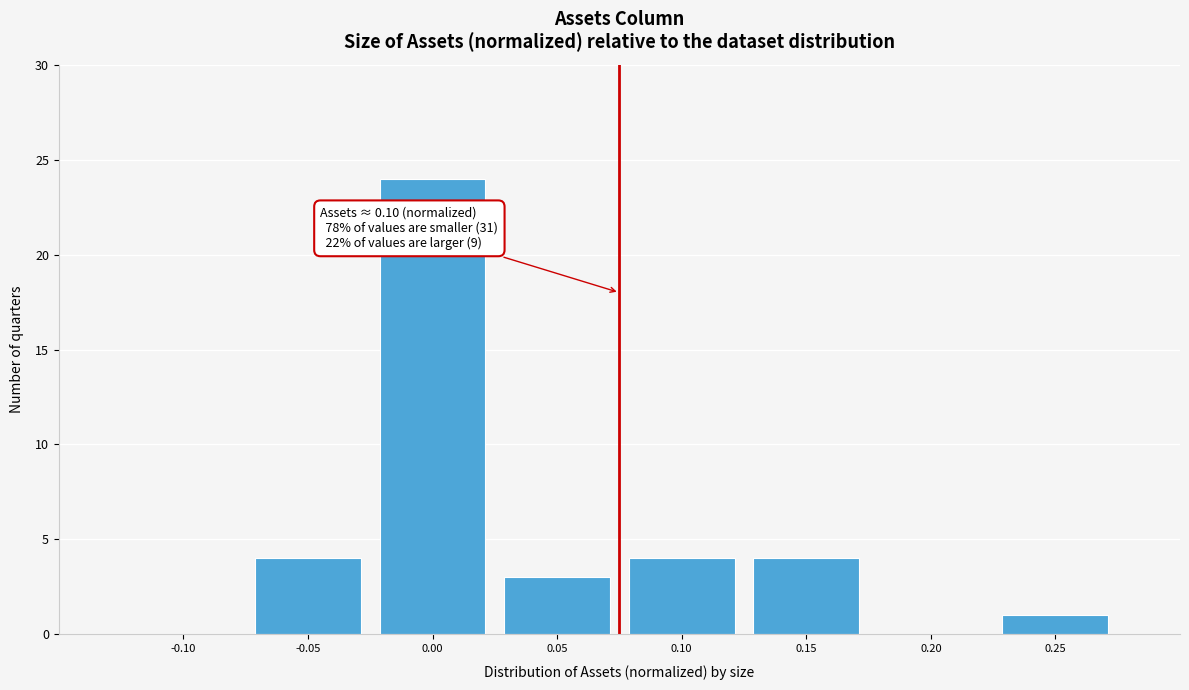

Reading left to right, list all the values displayed in this chart.

-0.10=0	-0.05=4	0.00=24	0.05=3	0.10=4	0.15=4	0.20=0	0.25=1